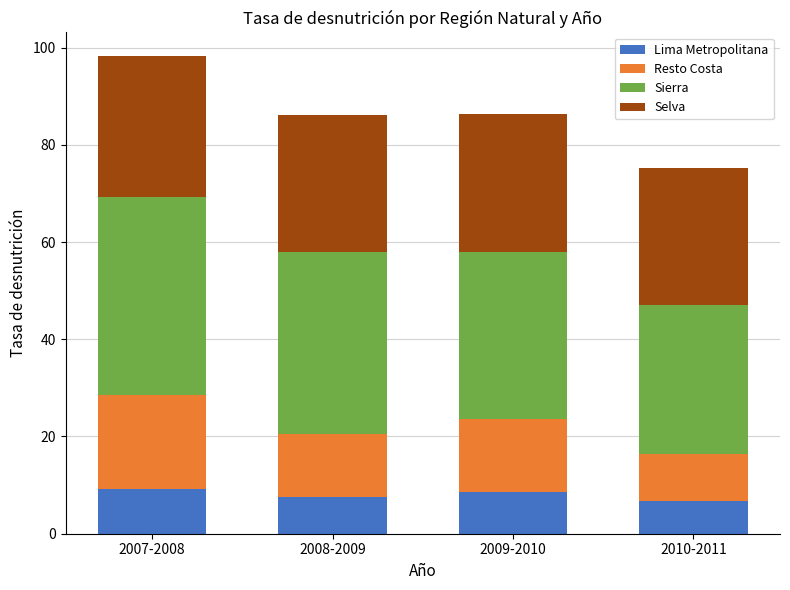

Is it true that Lima Metropolitana equals 7.5 at 2008-2009?

True